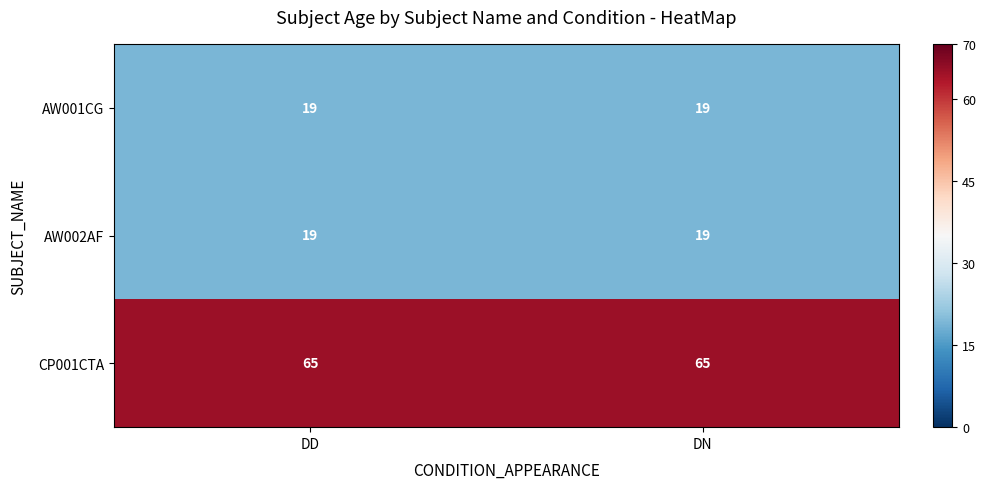

Reading left to right, transcribe all the data shown in this chart.

AW001CG: DD=19	DN=19
AW002AF: DD=19	DN=19
CP001CTA: DD=65	DN=65